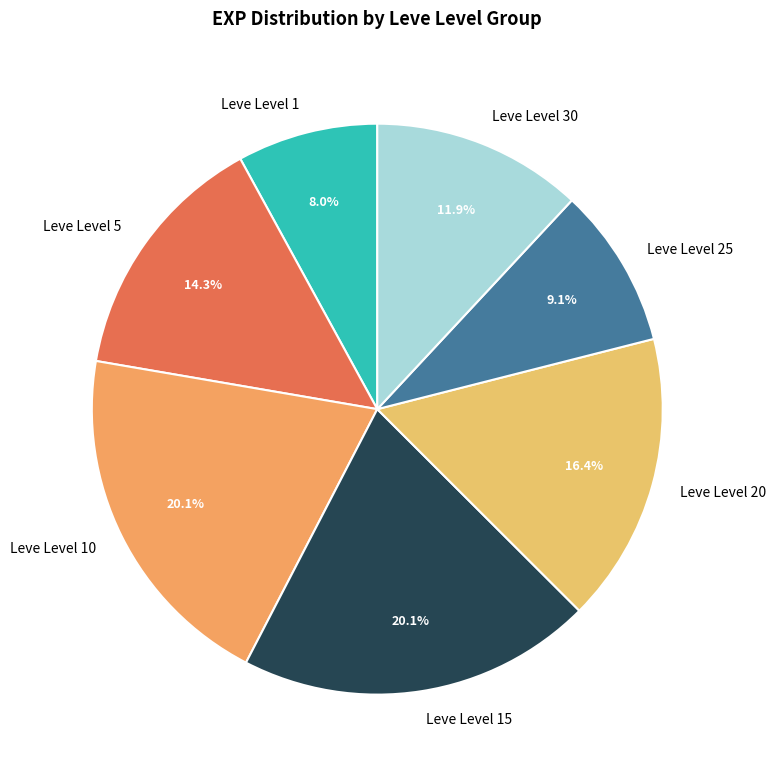

Is it true that Leve Level 5 is 25% of the pie?

False